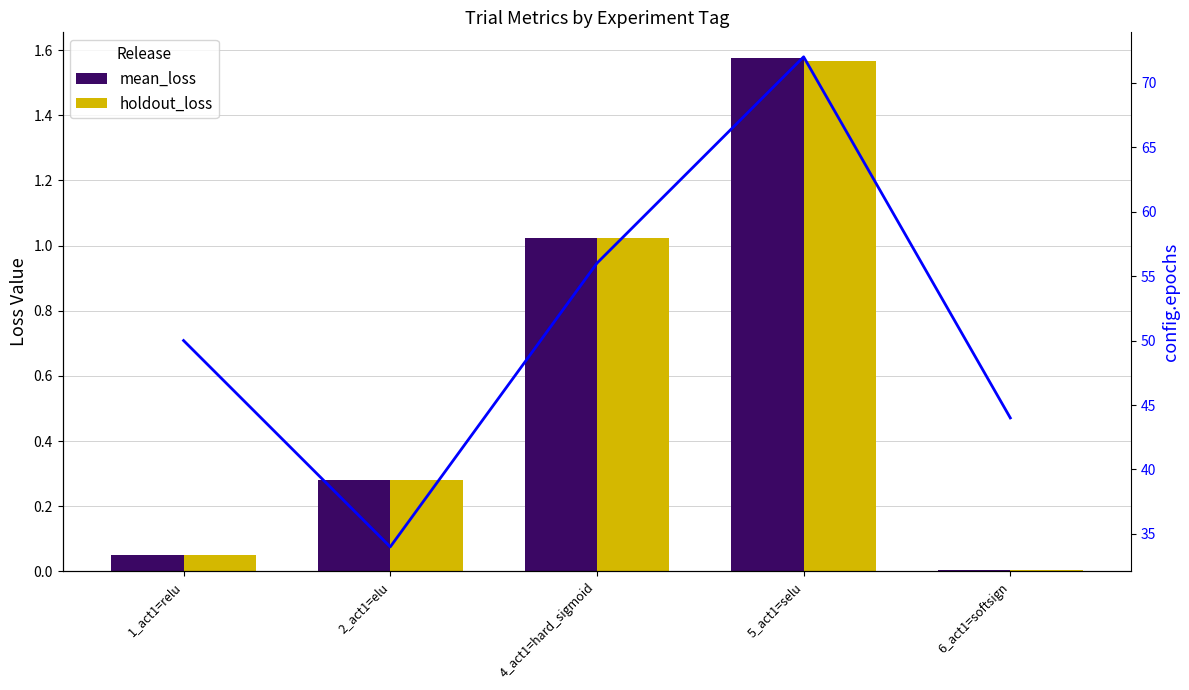

True or false: holdout_loss has a value of 0.3 at 2_act1=elu.

True